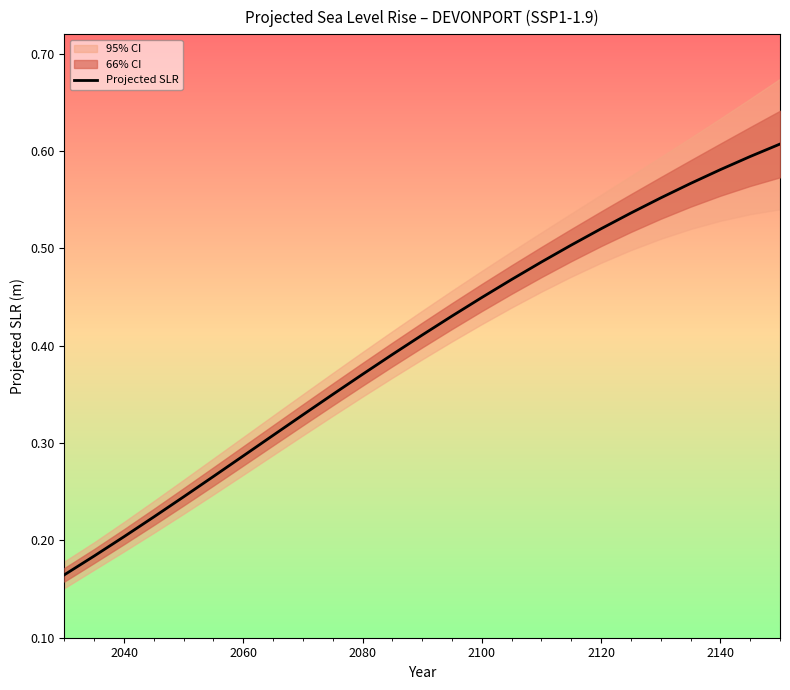

The Projected SLR series shows 1.0 at 2140. True or false?

False